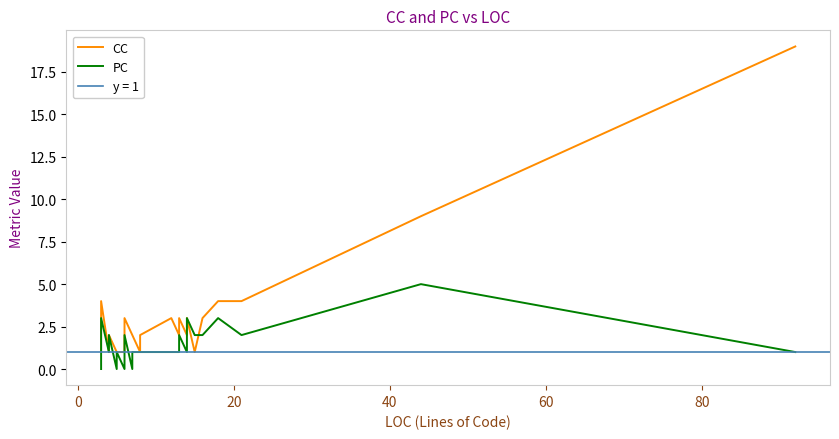

In CC, how many points are higher than both neighbors (excluding endpoints)?

6